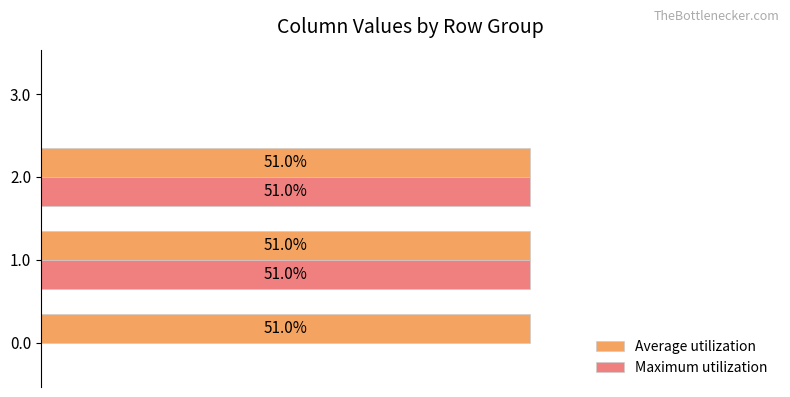

Which series changed the most between 0.0 and 3.0?

Average utilization